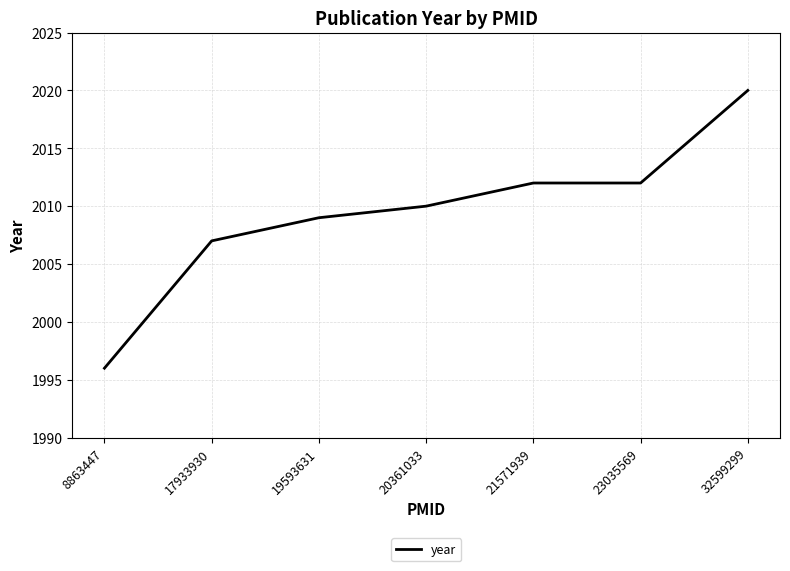

Reading left to right, extract all data points from this chart.

1996	2007	2009	2010	2012	2012	2020